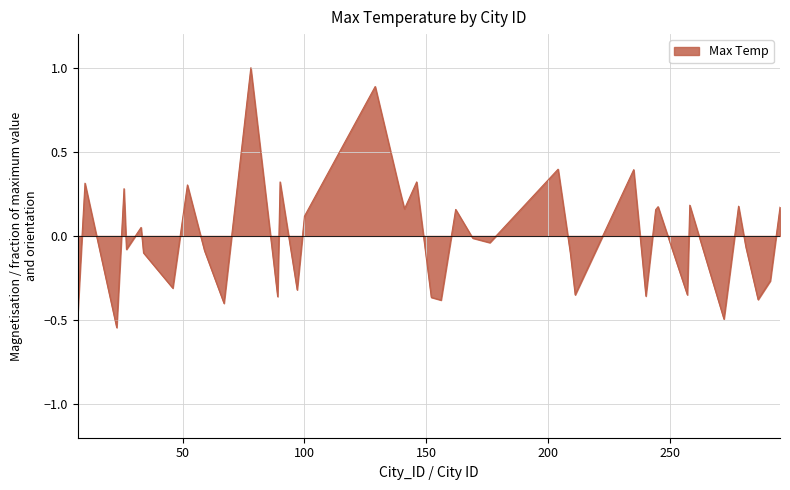

What is the maximum value shown in the chart?

1.0